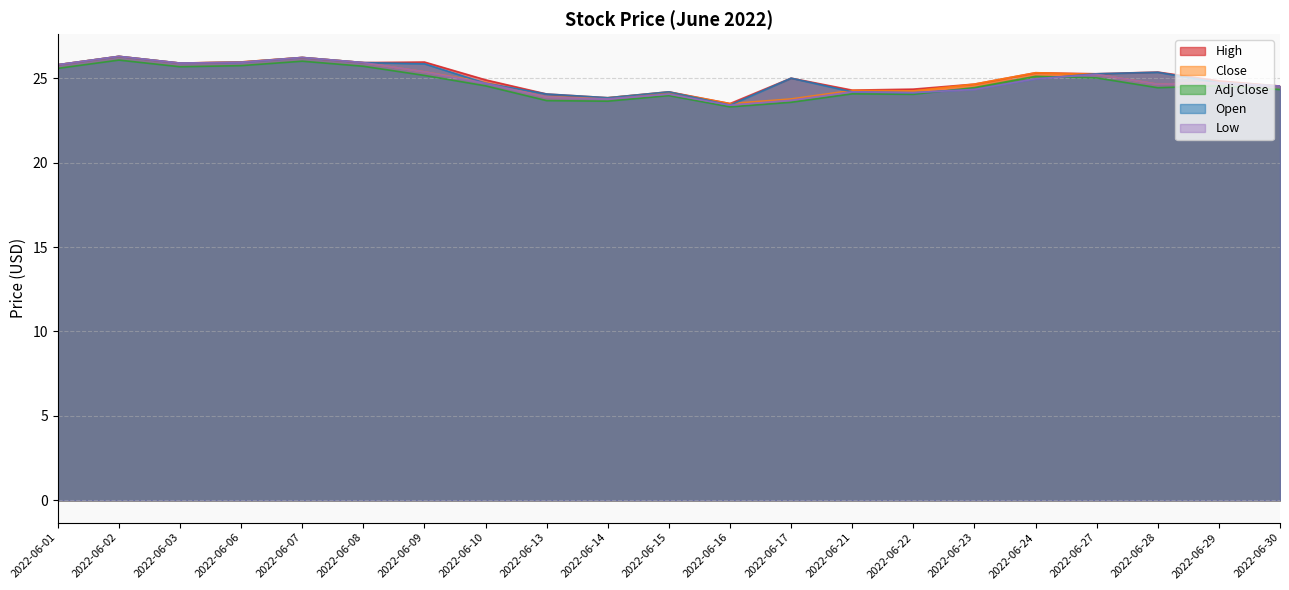

Does the chart have visible grid lines?

Yes